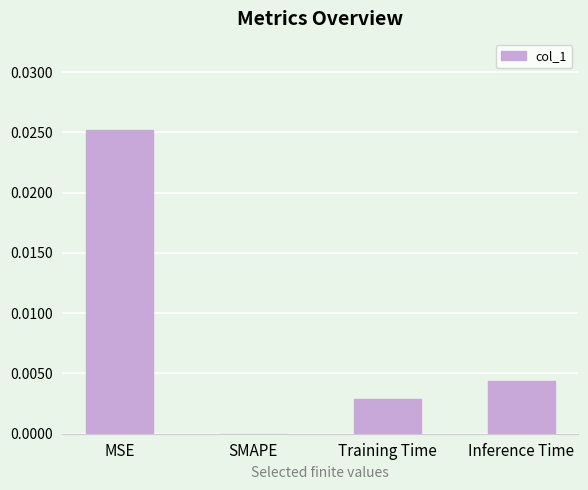

The chart shows a value of 0.0 at MSE. True or false?

True